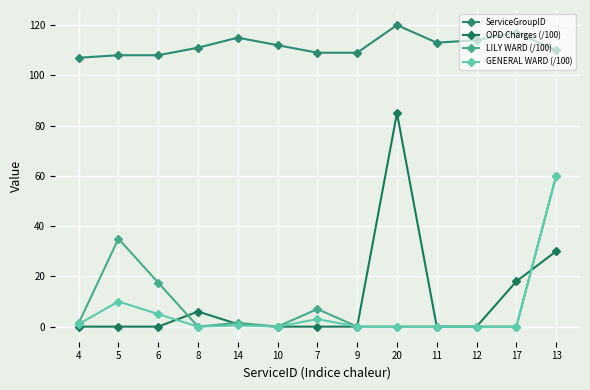

Is the value of LILY WARD (/100) at 10 greater than the value of ServiceGroupID at 5?

No